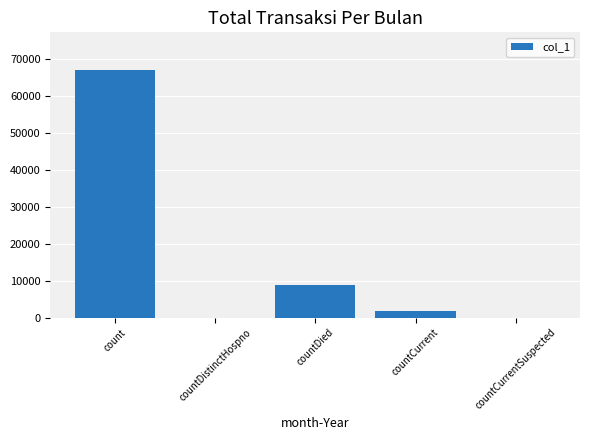

What is the change in value from count to countCurrentSuspected?

-67118